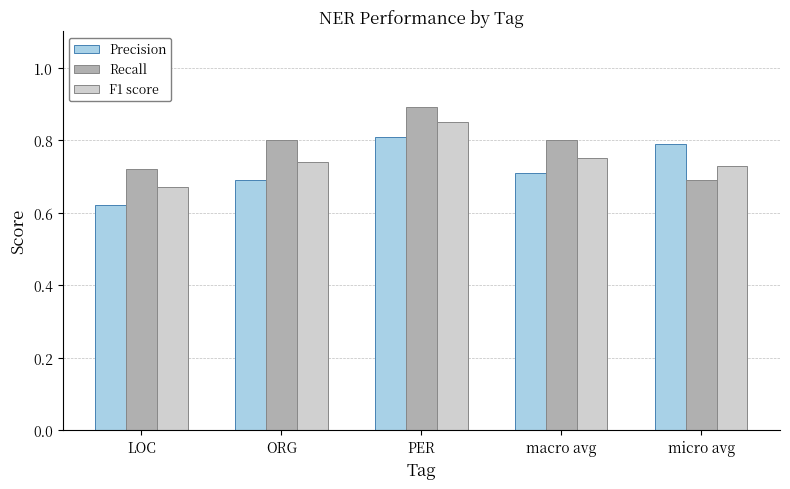

At which category is the sum across all series the highest?

PER